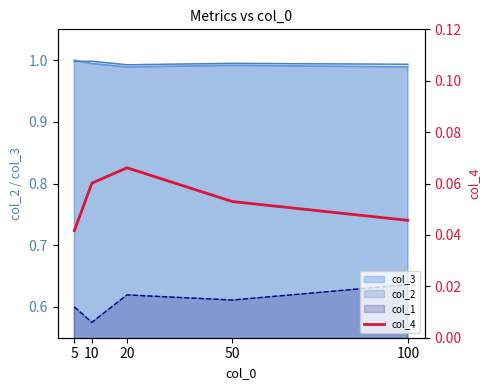

List the labels in order of value, largest first.

20, 10, 50, 100, 5